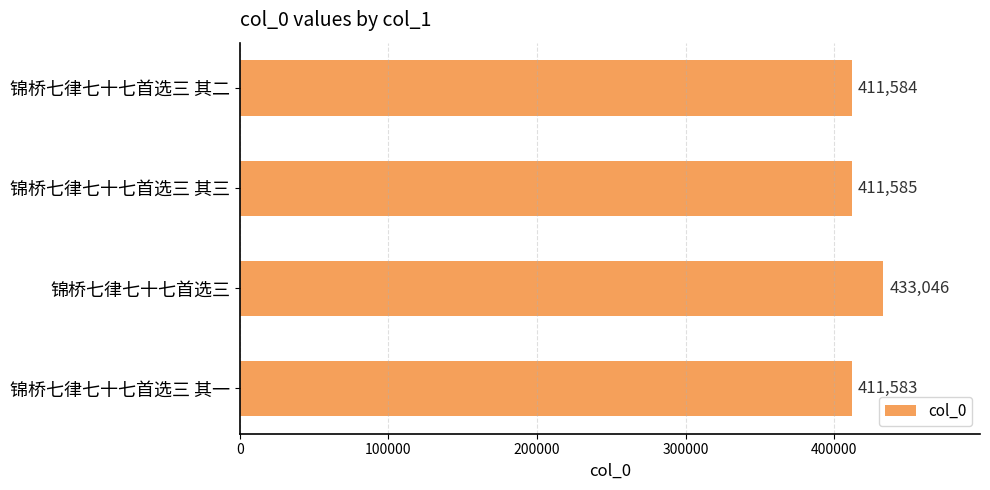

Count the number of data series in this chart.

1